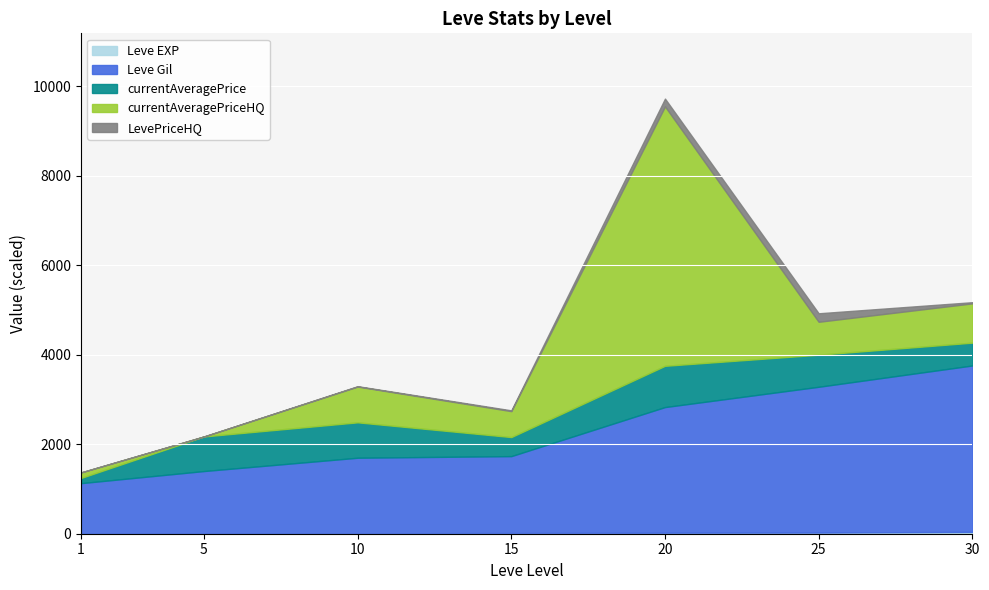

How many interior local valleys does the currentAveragePrice series have?

1